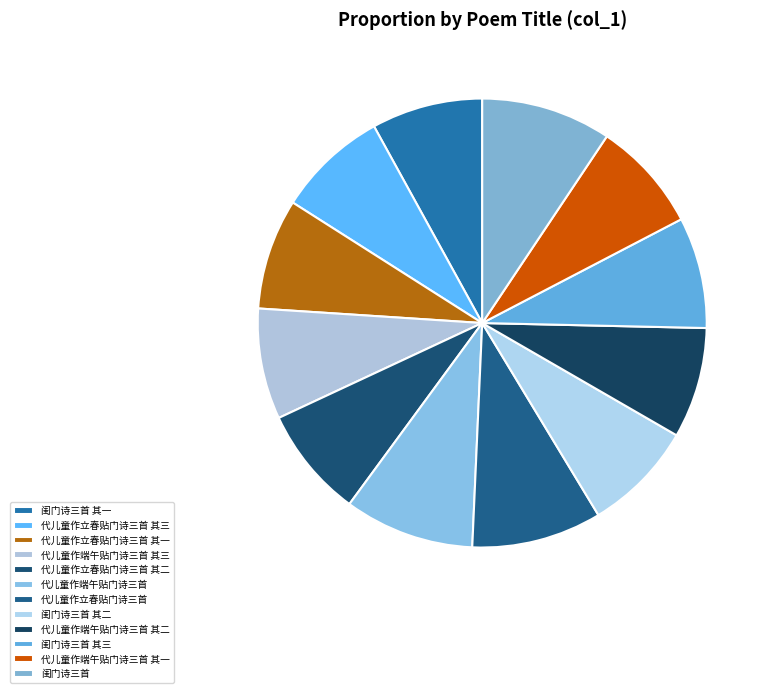

Count the number of slices in the pie.

12